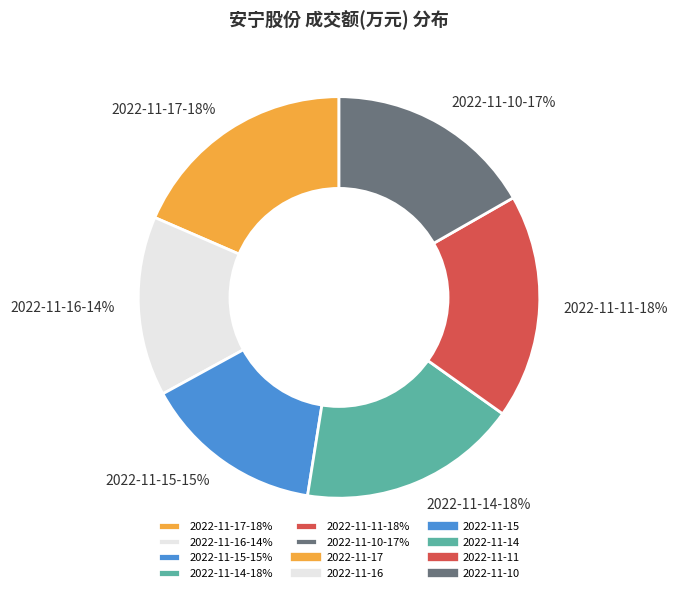

Combined, do 2022-11-11 and 2022-11-17 account for over 50%?

No